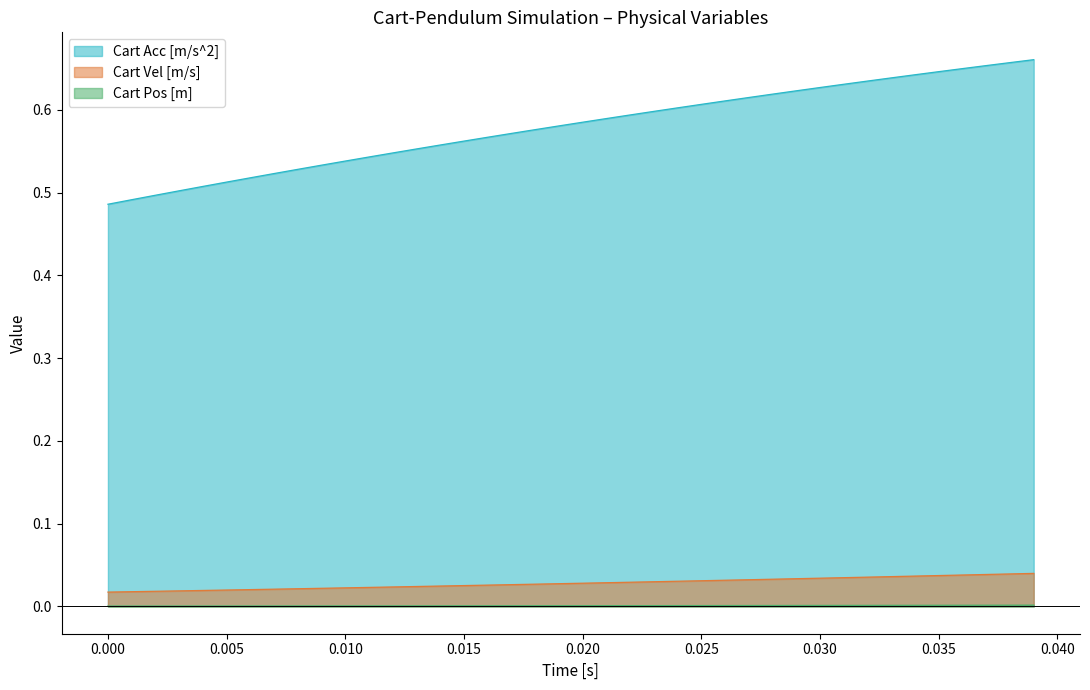

True or false: Cart Pos [m] and Cart Acc [m/s^2] cross at least once.

False